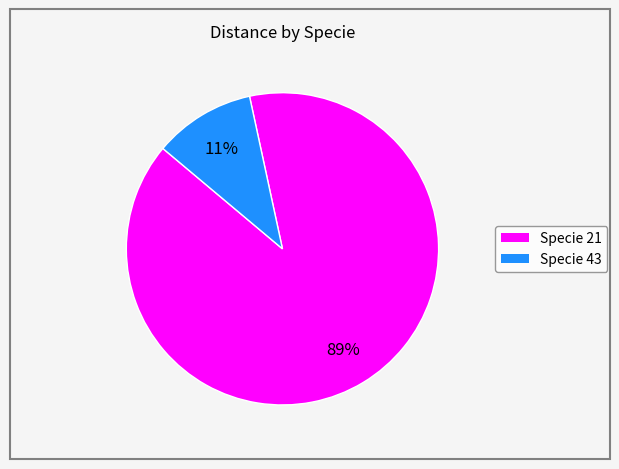

To the nearest percent, what is the average slice percentage?

50%